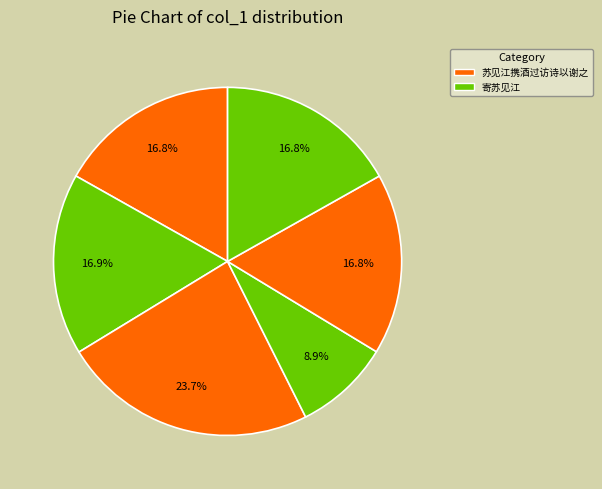

How many segments does this pie chart have?

6